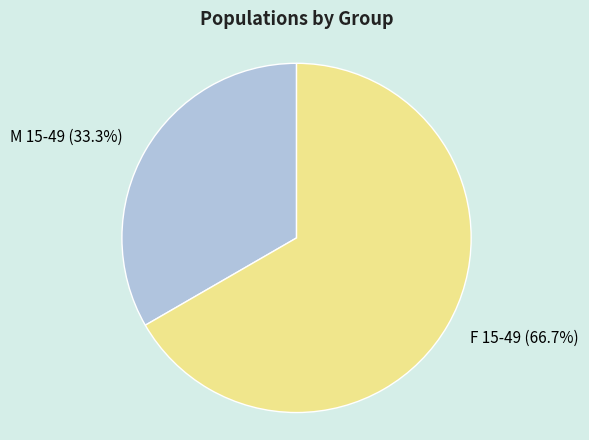

How many slices are in this pie chart?

2